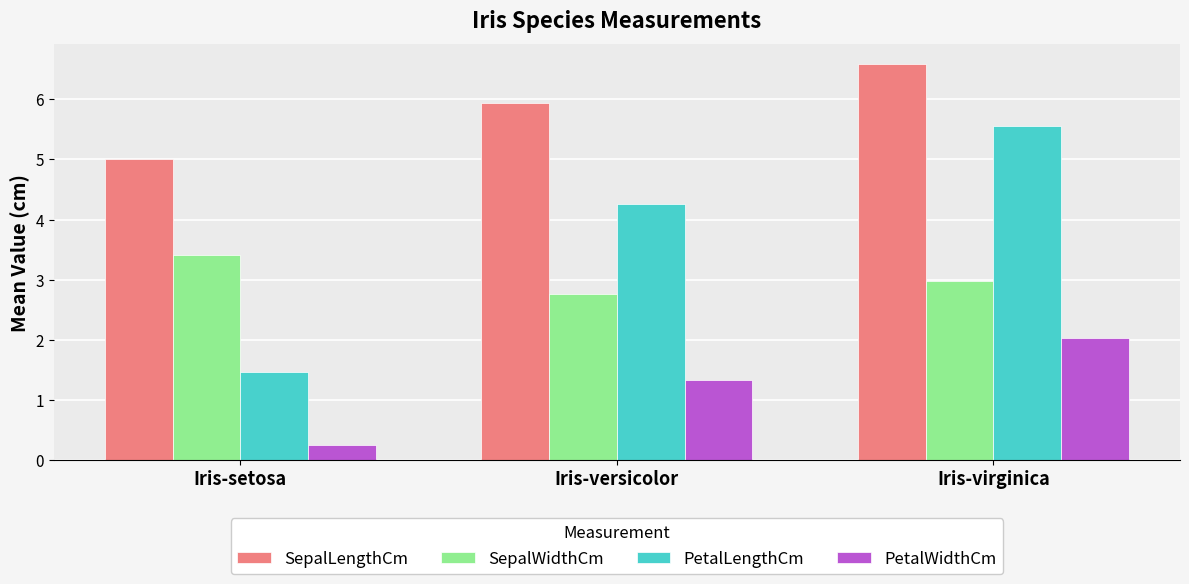

Which series has the largest total across all categories?

SepalLengthCm